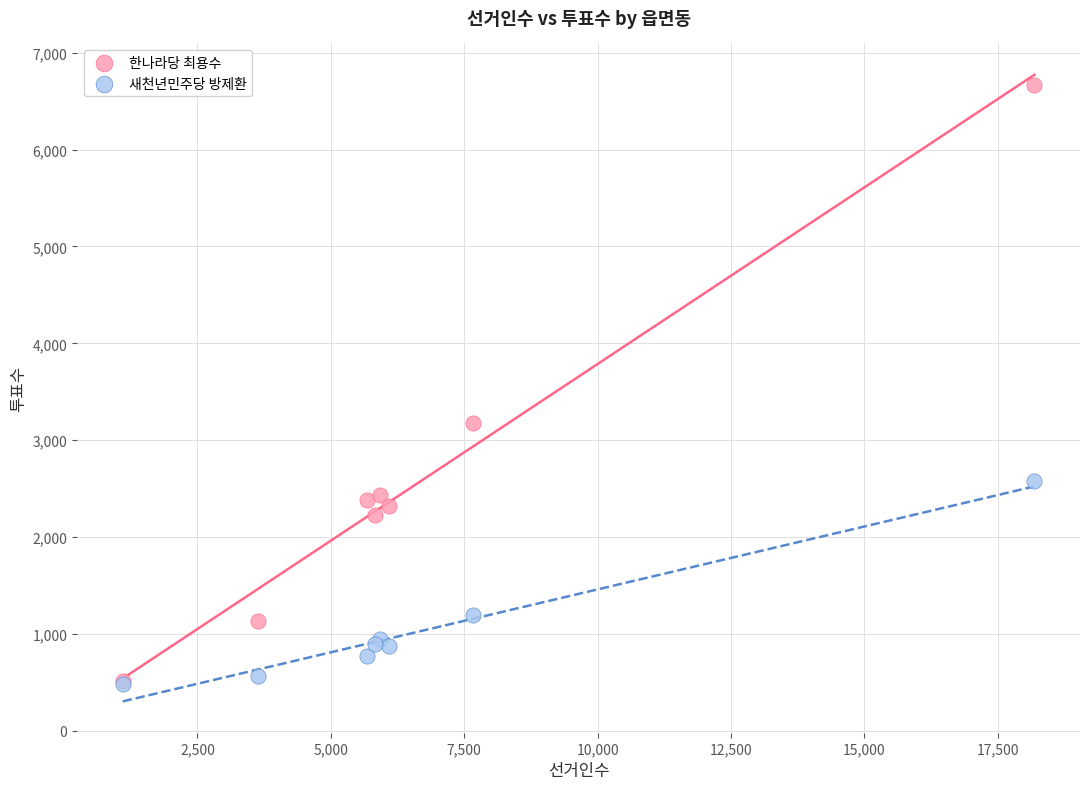

Which series contains the highest Y value?

한나라당 최용수